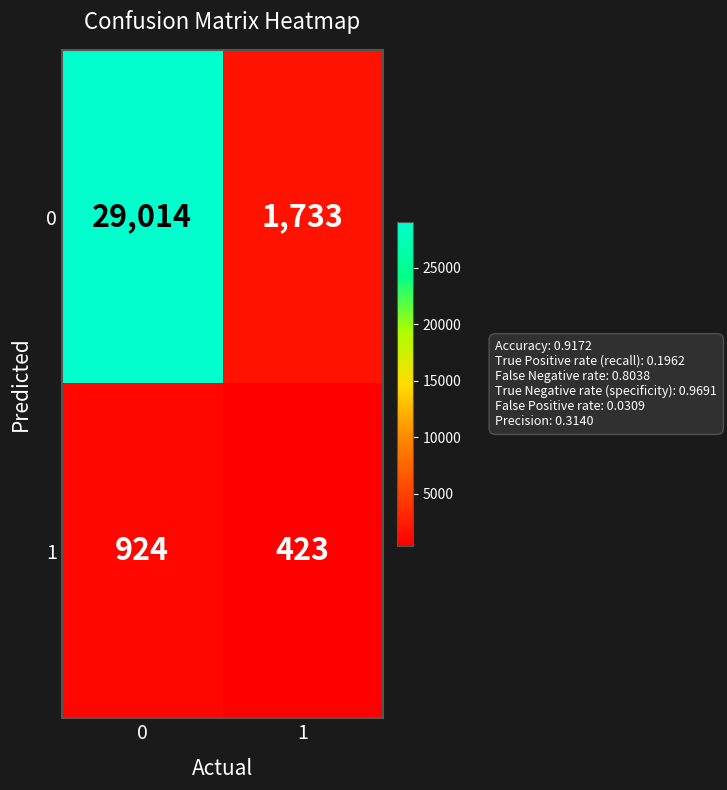

What is the sum of the 0 values at 1 and 0?

30747